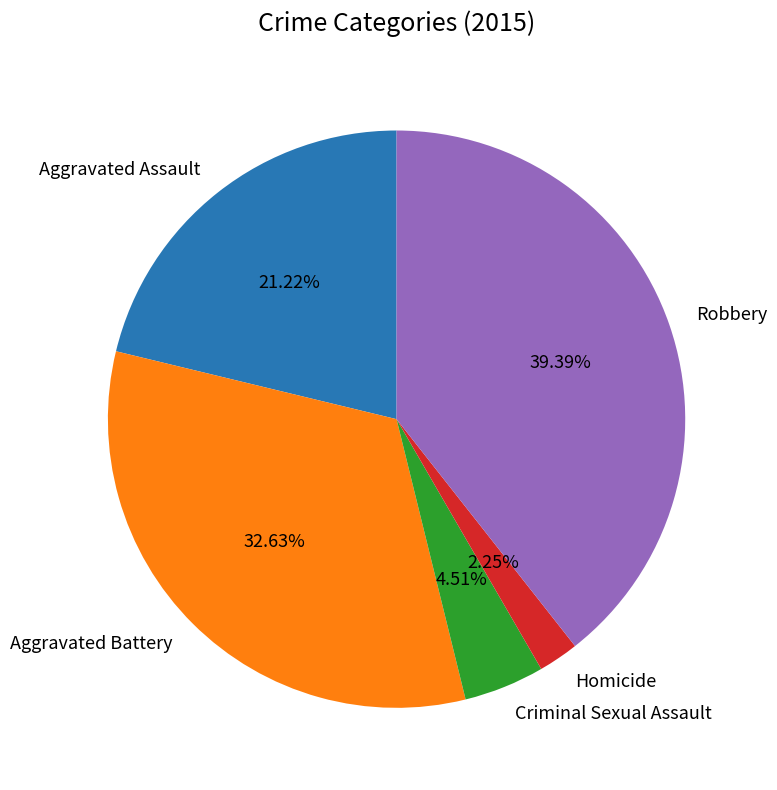

Is Homicide the majority of the pie?

No